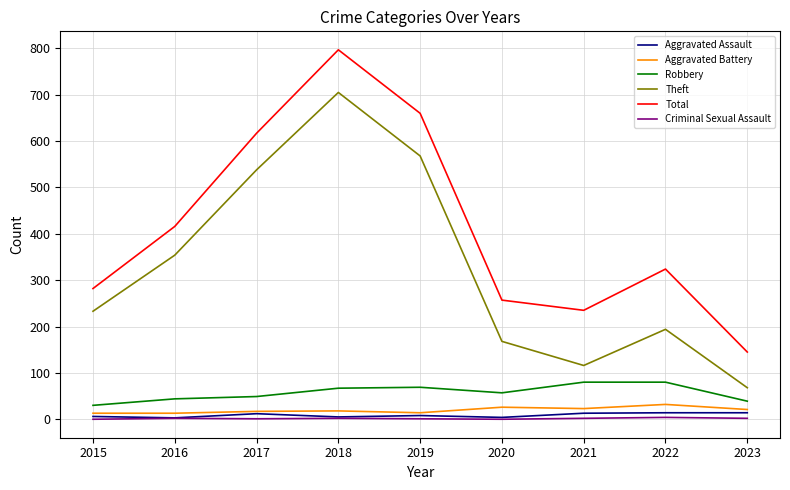

True or false: Theft and Aggravated Assault intersect in this chart.

False